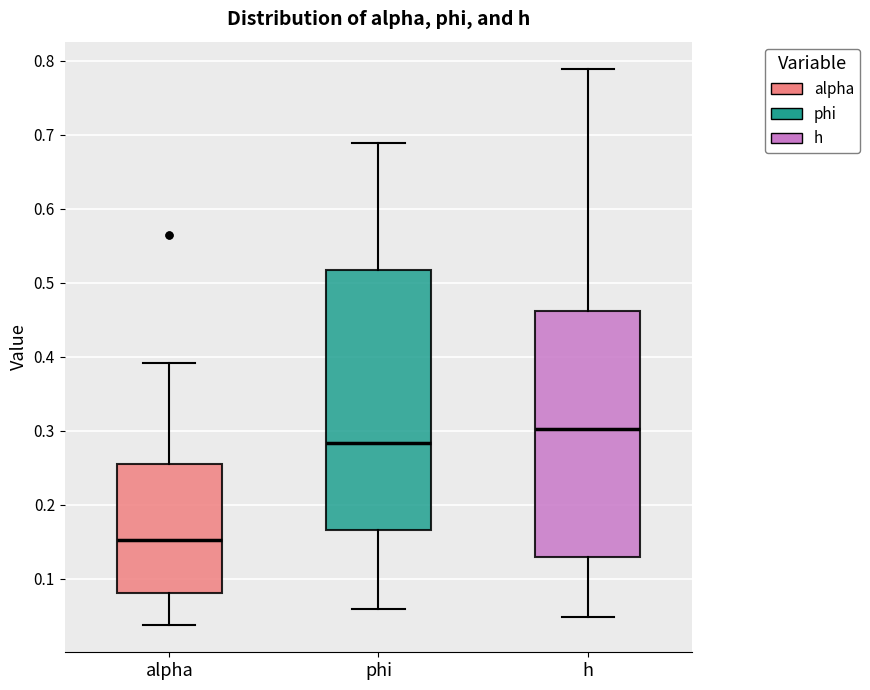

Where does the median line of the box for h sit on the y-axis? The values are not printed on the chart, so give them approximately, as read against the axis.

0.30